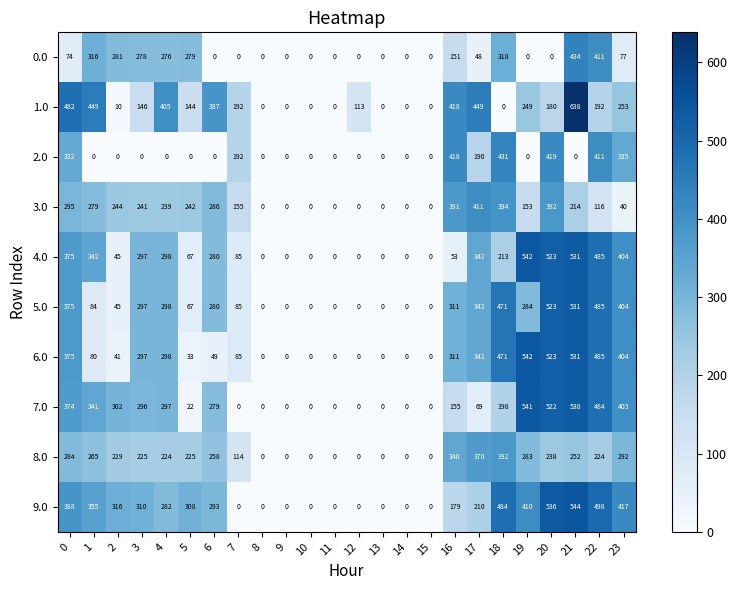

How many categories are shown in the chart?

24